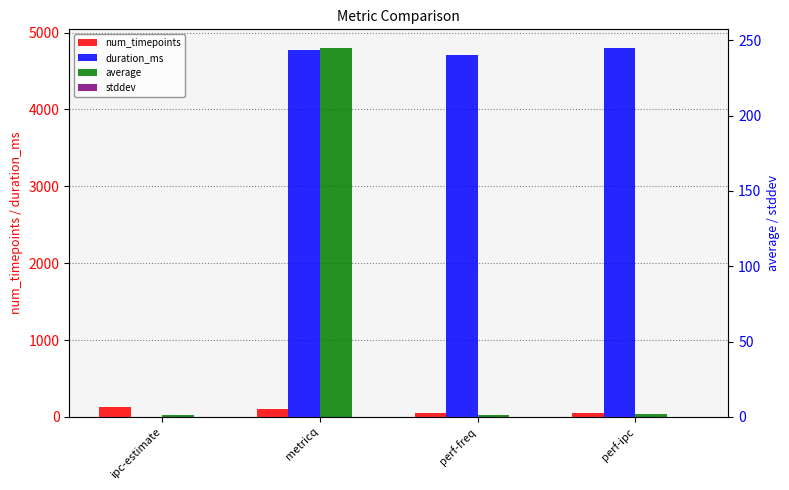

Where is average nearest to the value 123?

perf-ipc